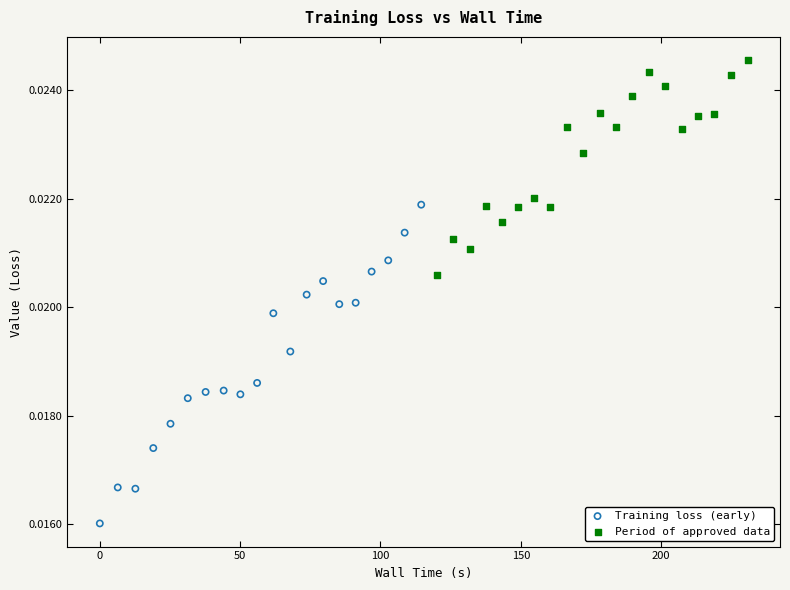

Which series contains the highest Y value?

Period of approved data